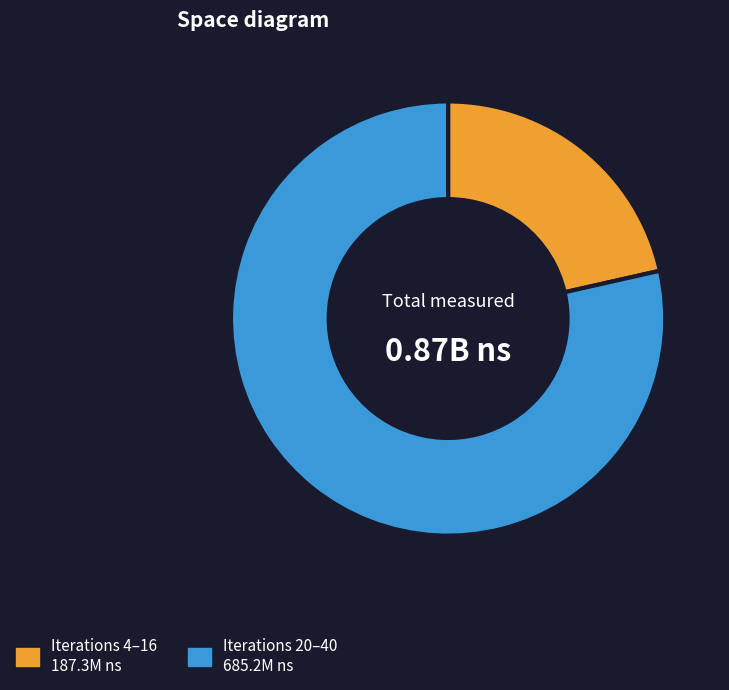

Does any single category account for the majority?

Yes